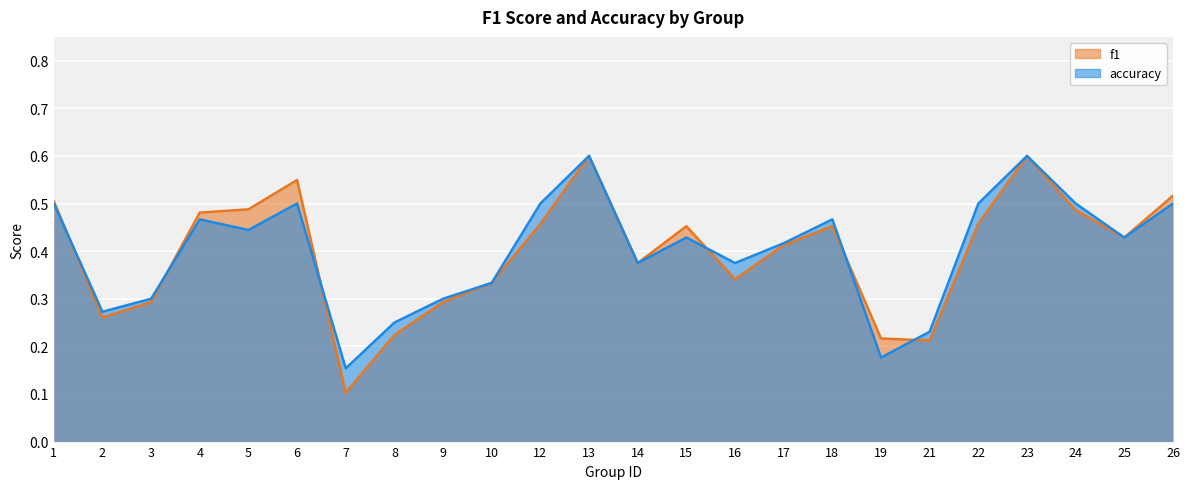

What is the average value of the accuracy series?

0.4